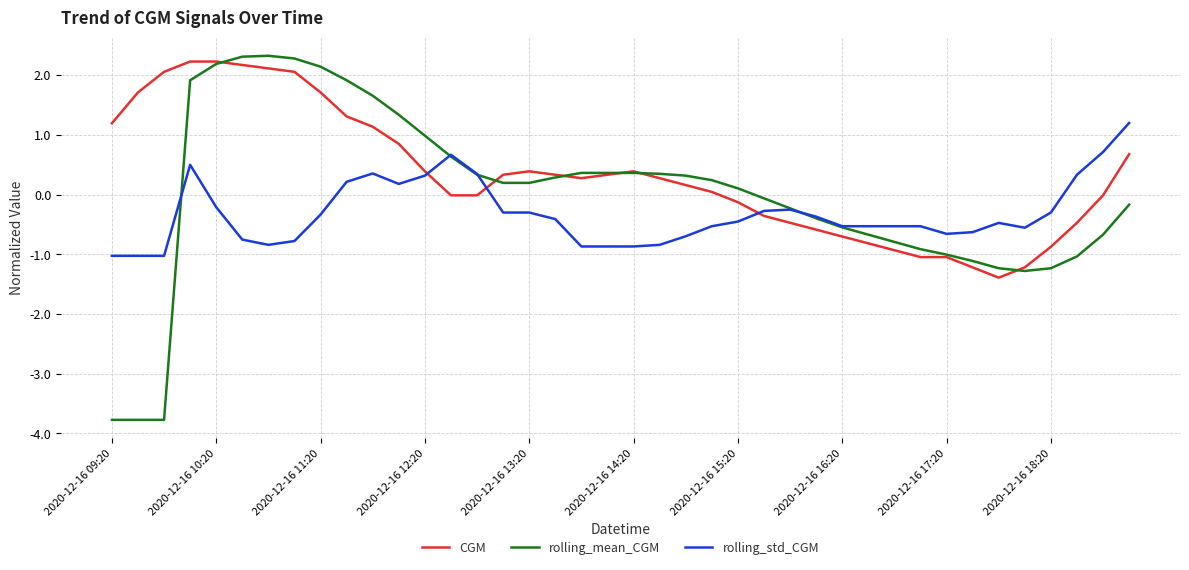

Does the chart have visible grid lines?

Yes